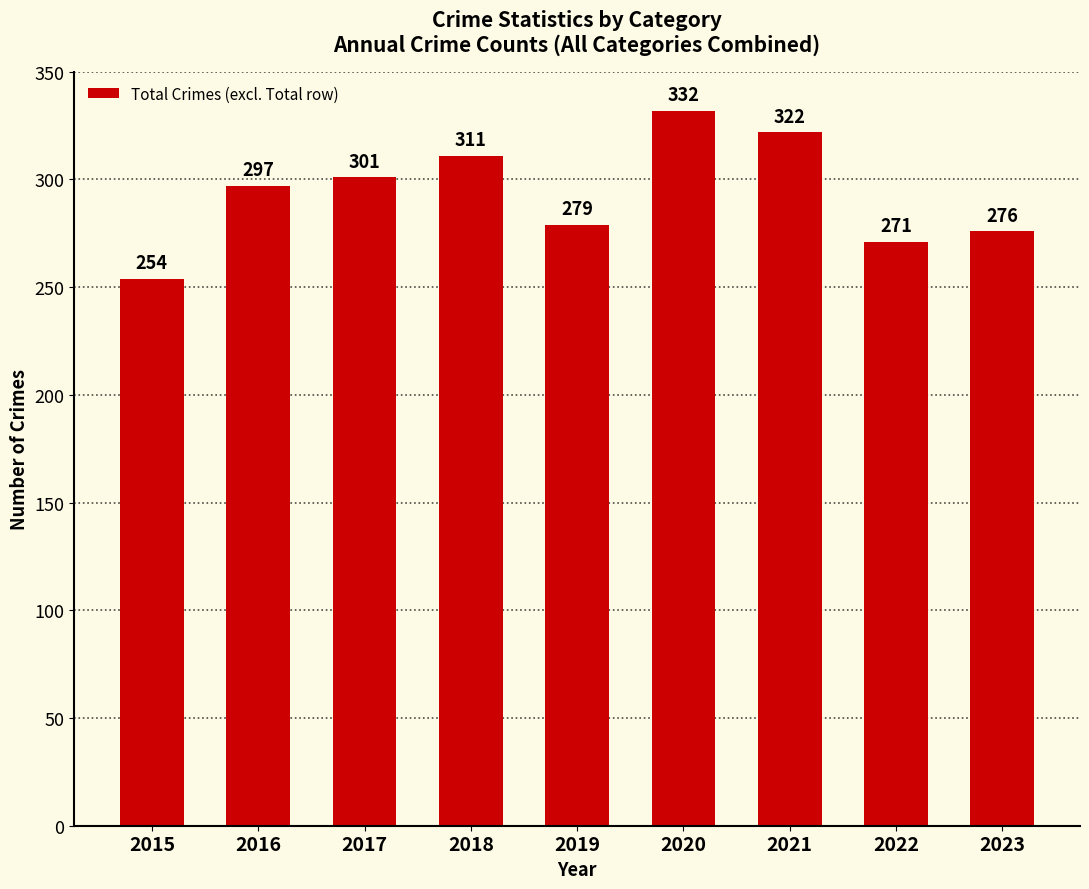

The chart shows a value of 322 at 2021. True or false?

True